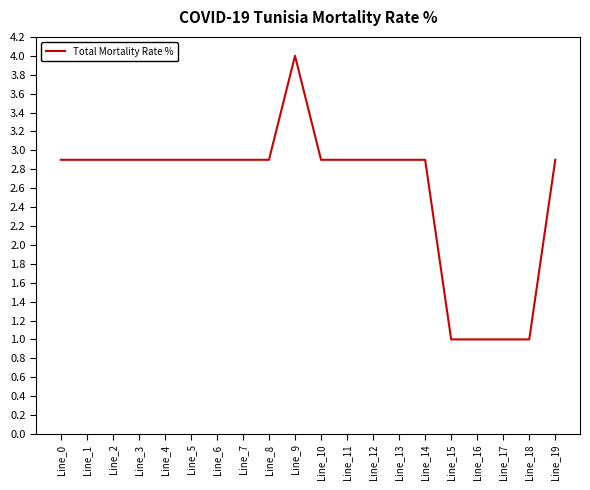

How many lines are shown in the chart?

1